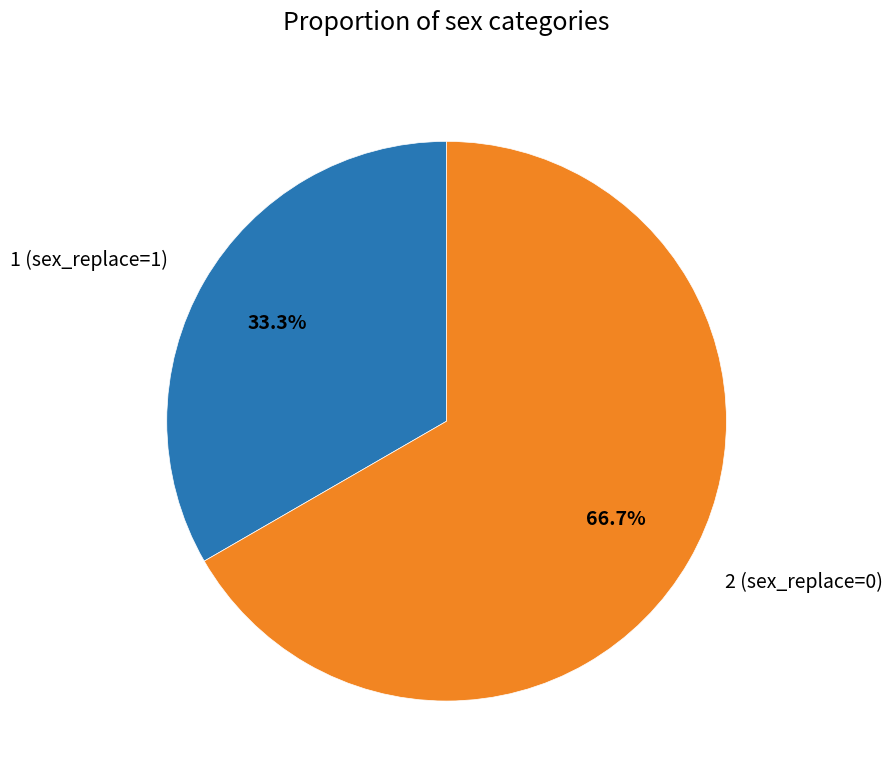

Which has a higher value, 2 (sex_replace=0) or 1 (sex_replace=1)?

2 (sex_replace=0)